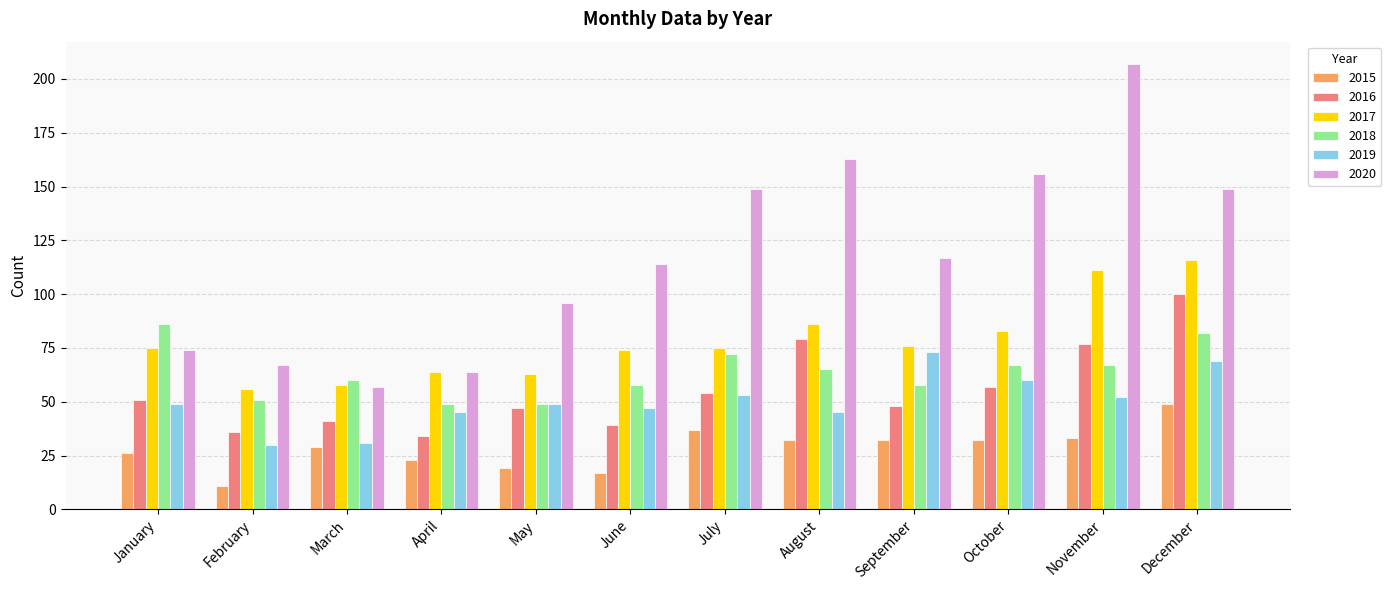

What is the value of the 2016 bar at the 11th from the left?

77